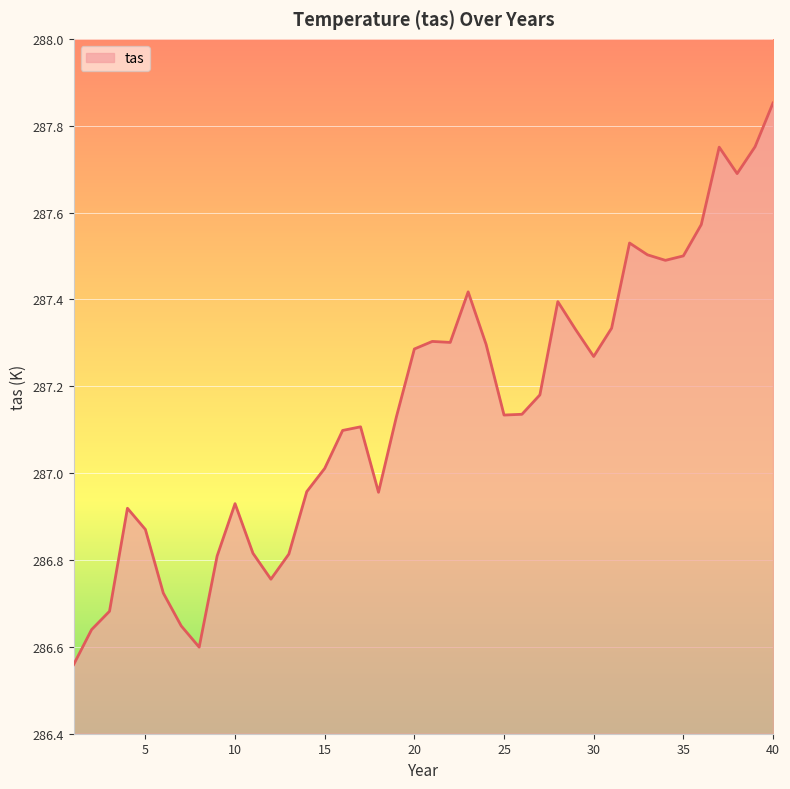

What is the difference between the maximum and minimum values?

1.3